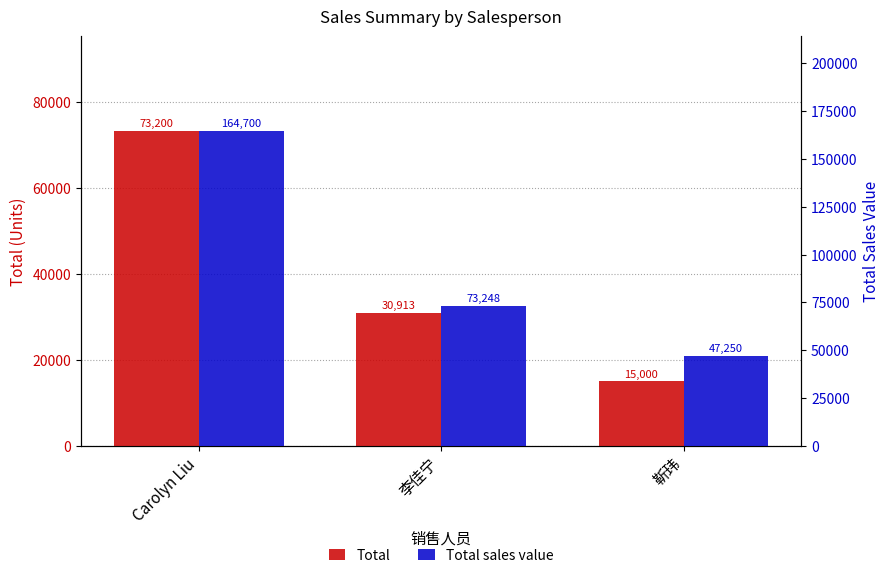

Is the value of Total sales value at Carolyn Liu greater than the value of Total at 李佳宁?

Yes